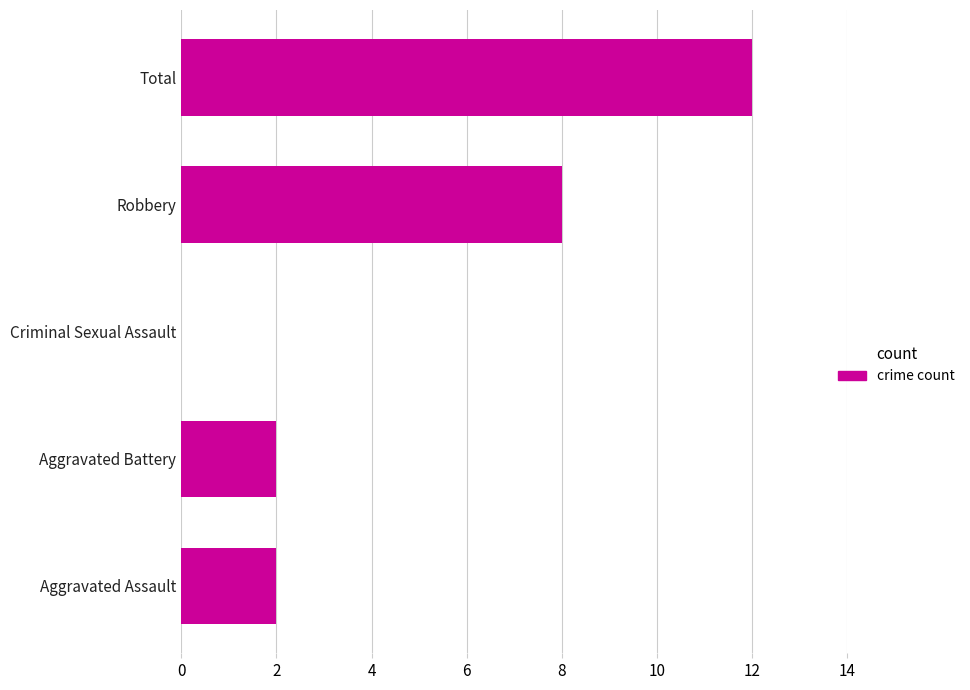

What is the maximum value shown in the chart?

12